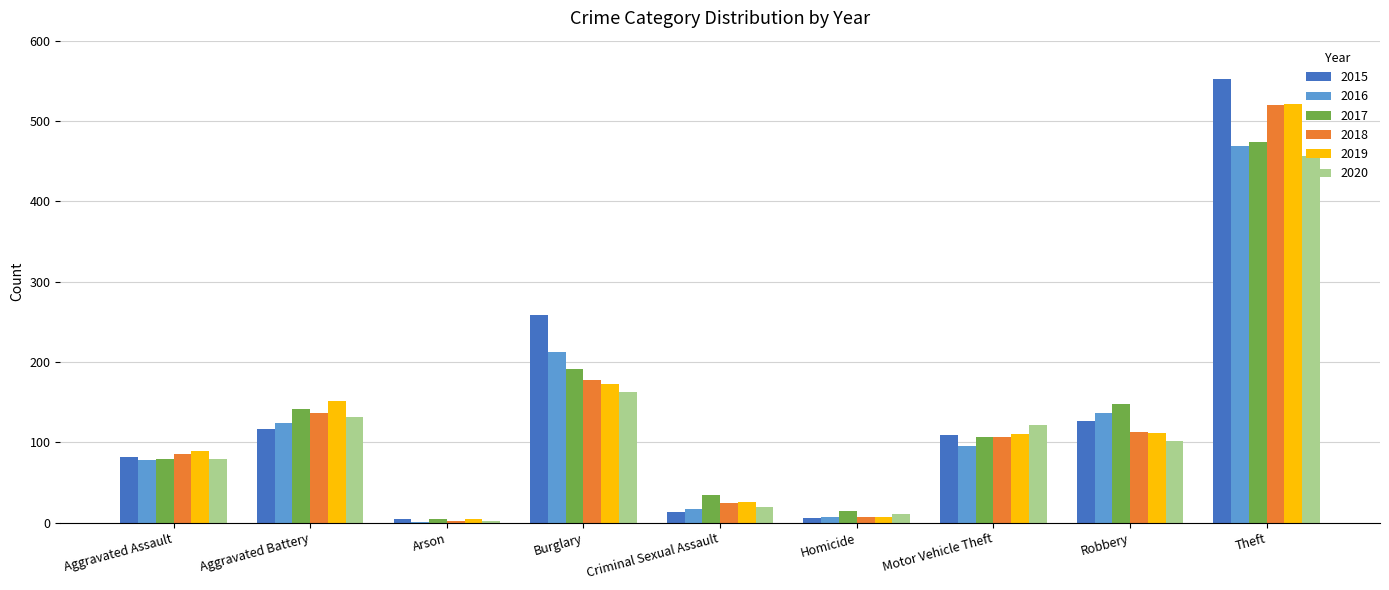

True or false: 2015 has a value of 724 at Theft.

False